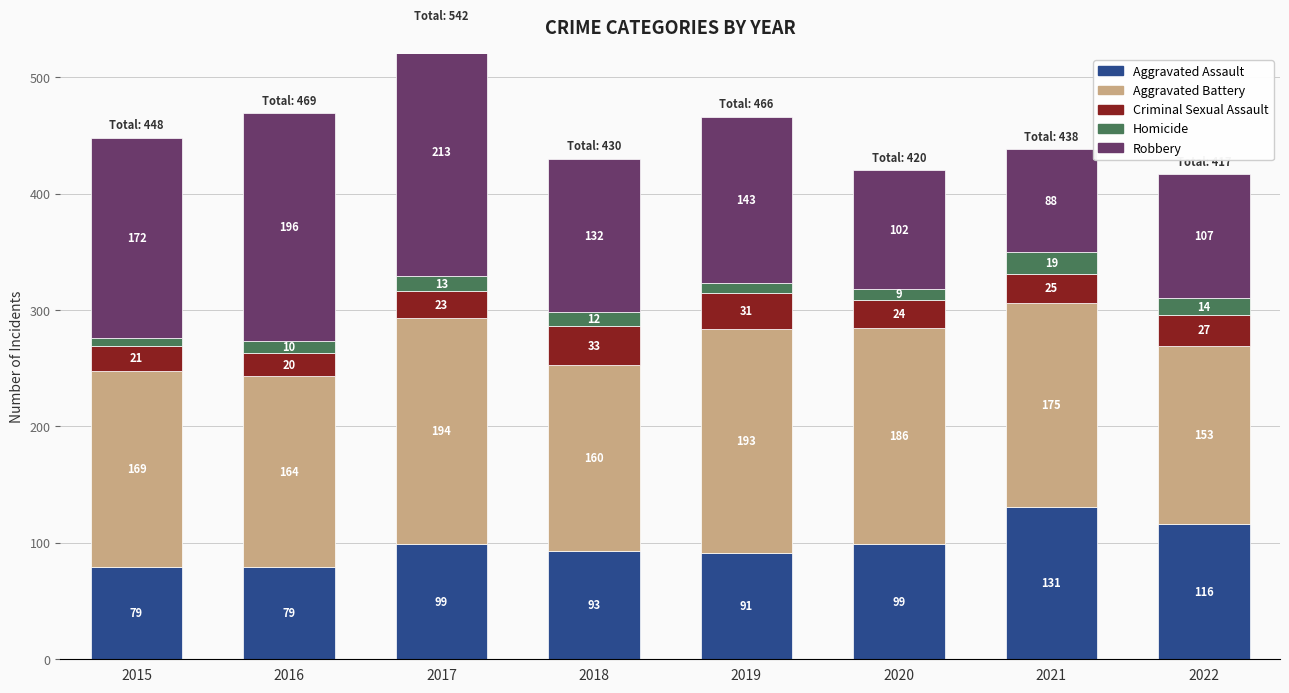

How many groups of bars are there?

8